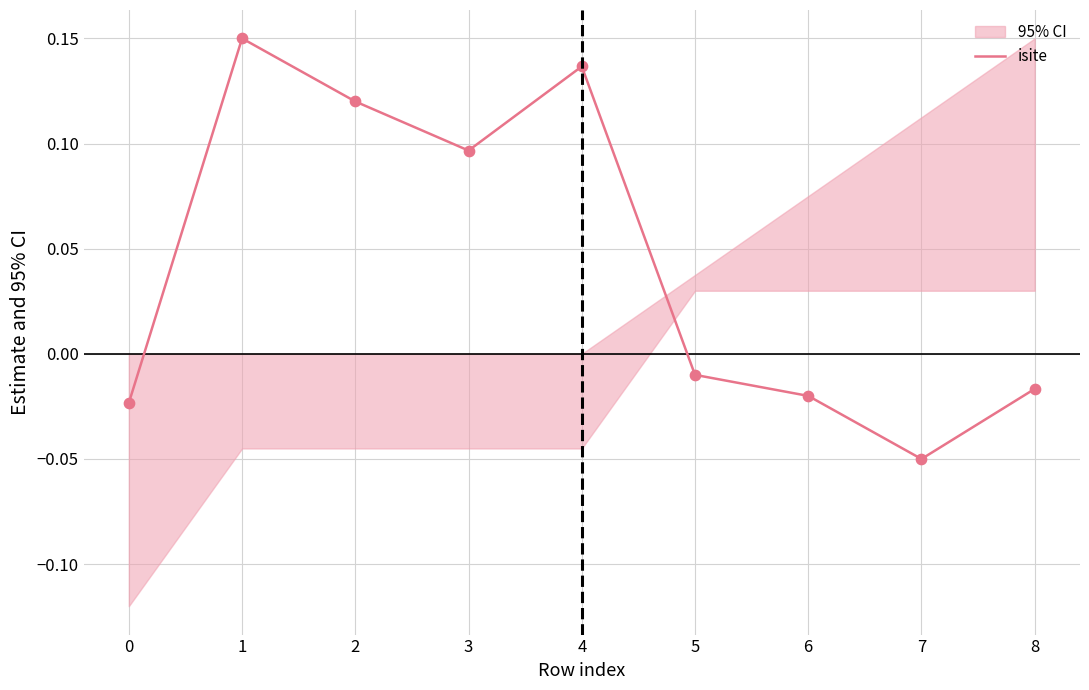

At which label does isite reach its minimum?

7